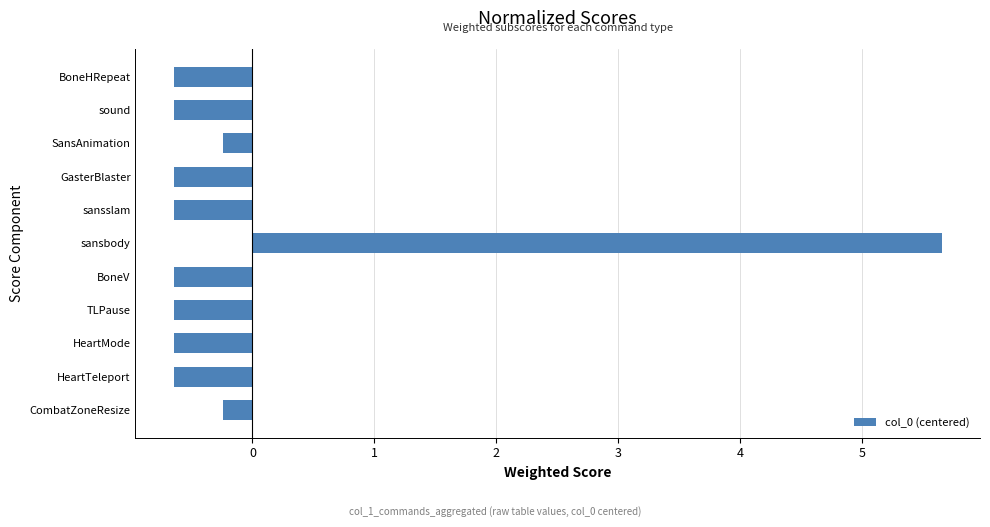

Which category has the highest value across all series?

sansbody